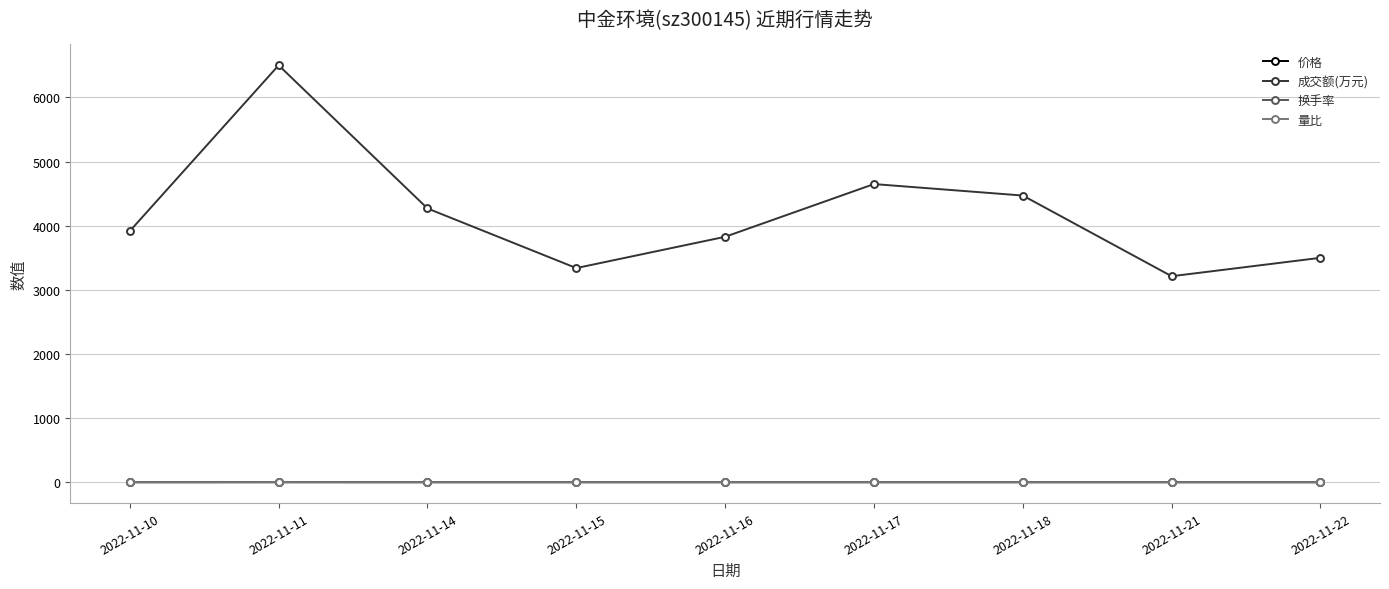

What is the smallest value displayed?

0.7